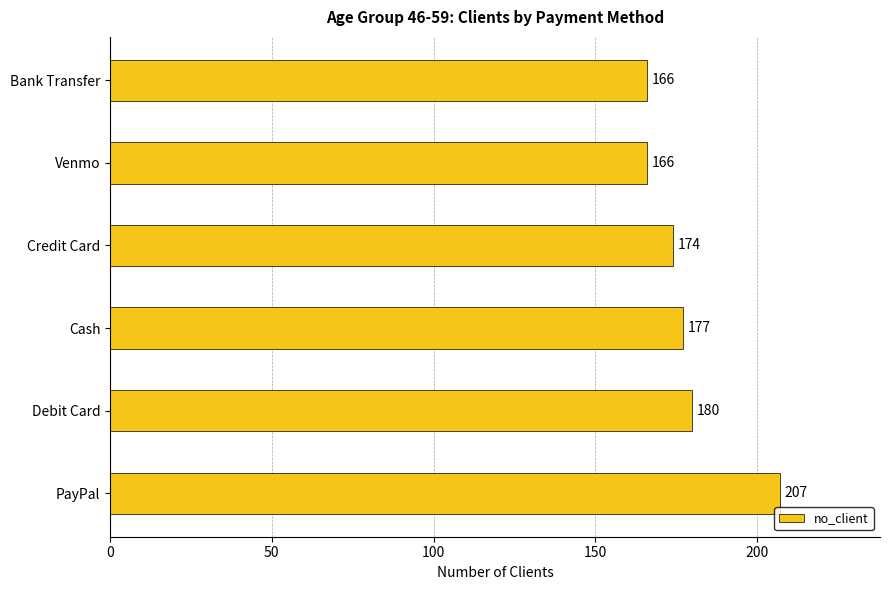

Read the value at Debit Card, to the nearest 10.

180